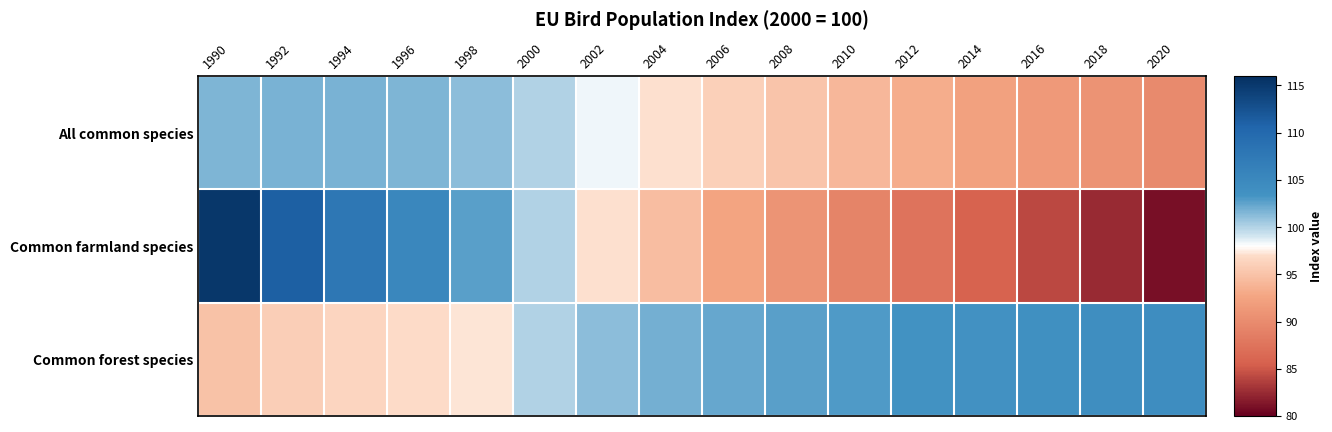

How many categories are shown in the chart?

16